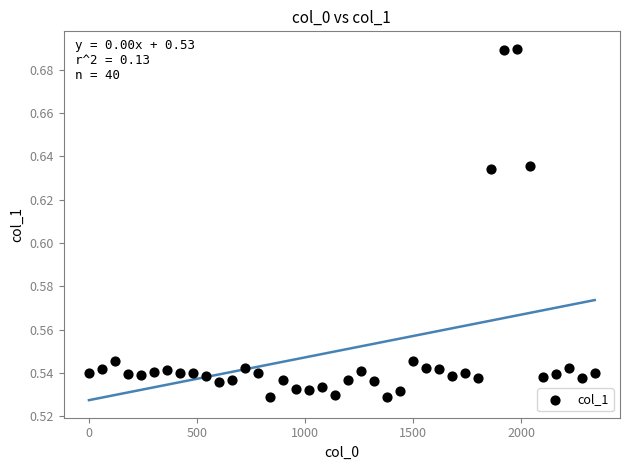

What is the range of X values (max minus min)?

2340.0